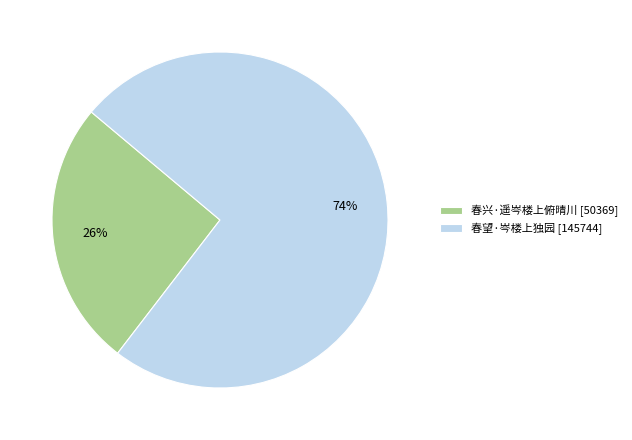

Which has a higher value, 春望·岑楼上独园 or 春兴·遥岑楼上俯晴川?

春望·岑楼上独园